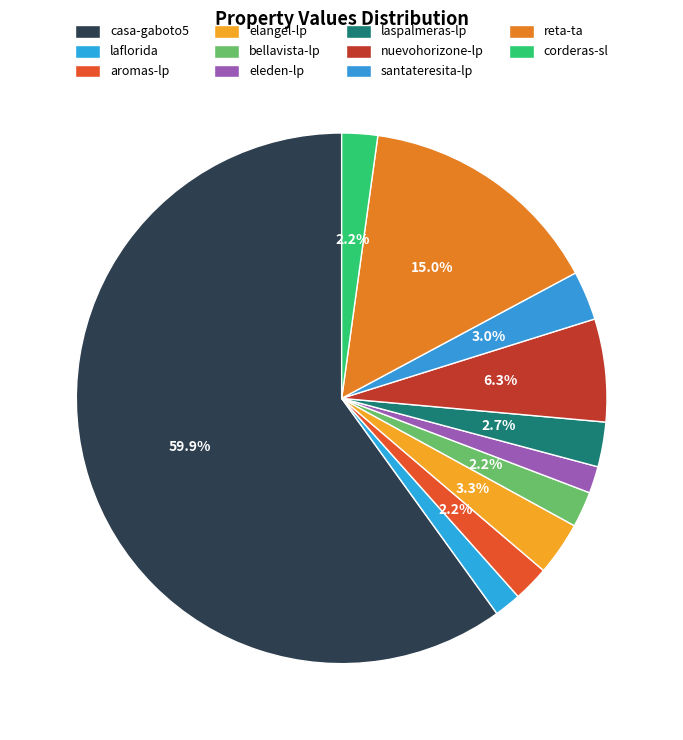

Count the number of slices in the pie.

11